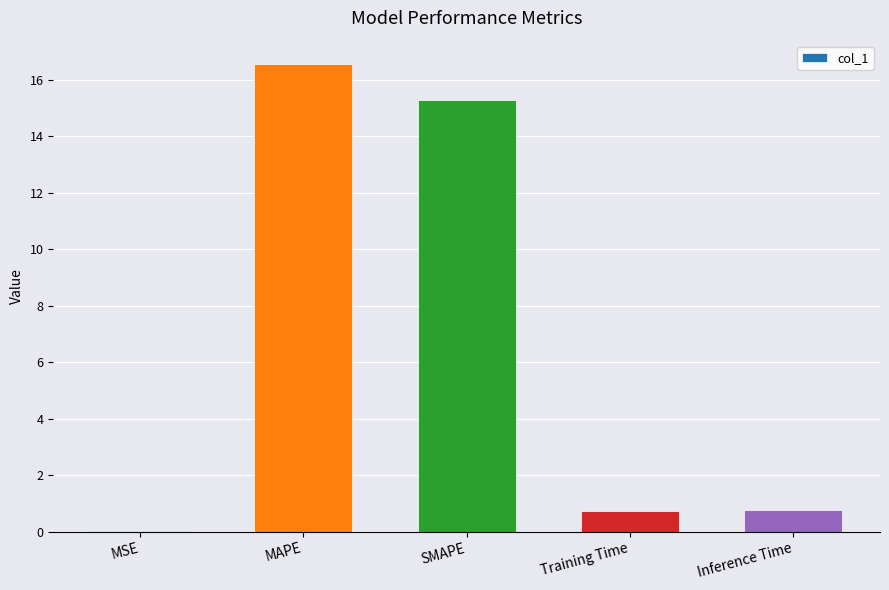

Between MSE and MAPE, which is larger?

MAPE